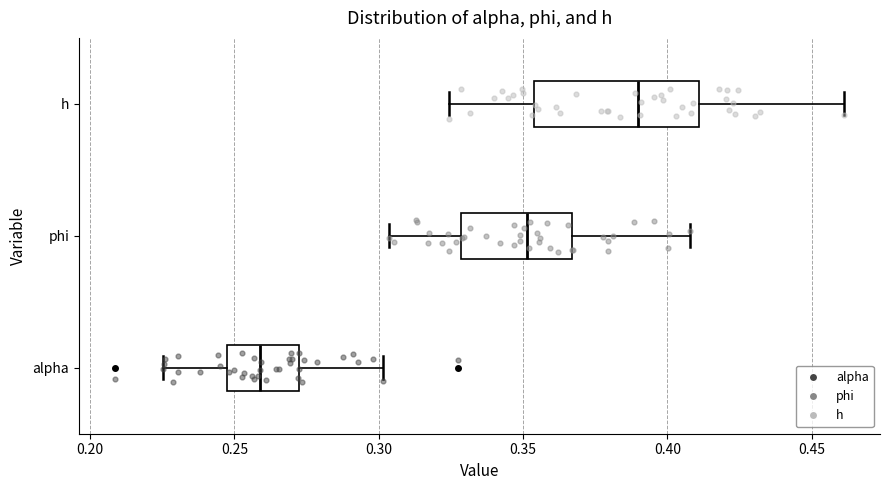

Where does the right whisker of the box for alpha end on the x-axis? The values are not printed on the chart, so give them approximately, as read against the axis.

0.300